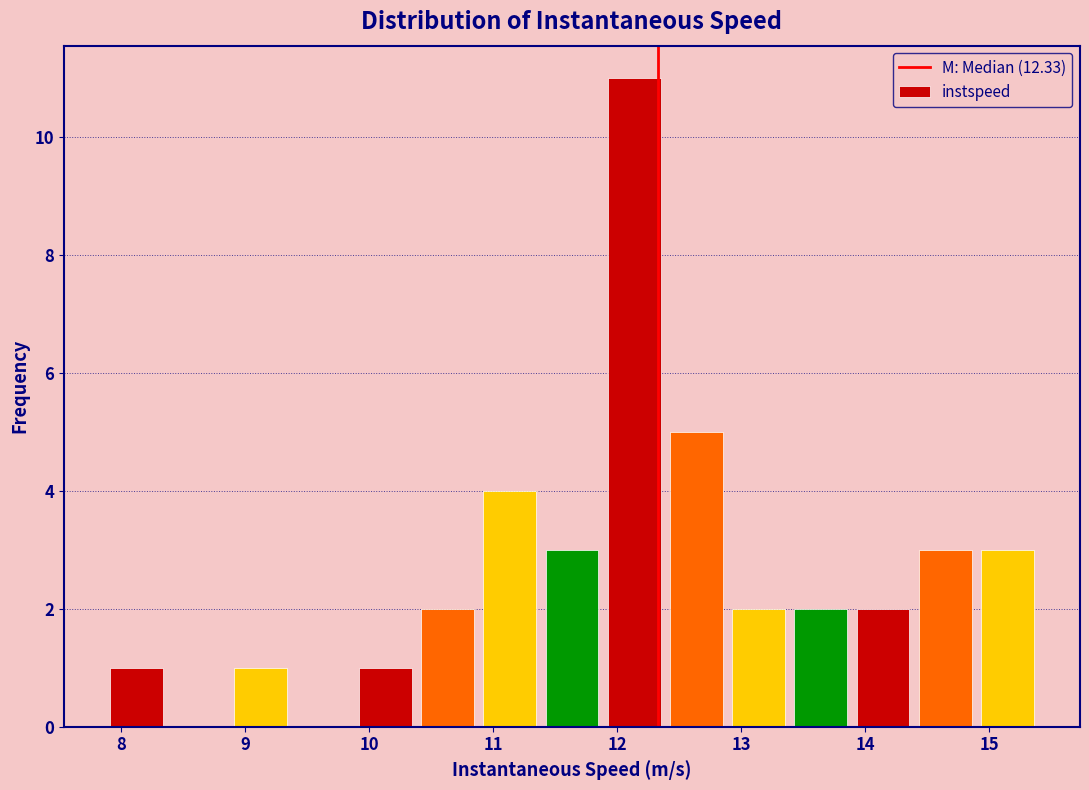

Over which range of the x-axis is the bar tallest?

11.9 to 12.4